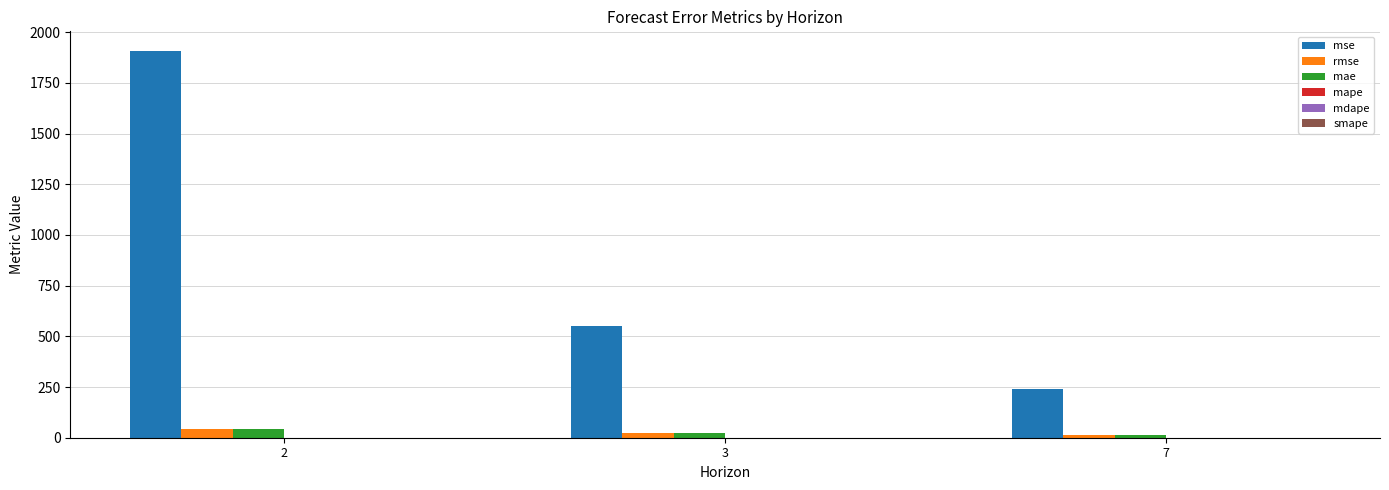

Which series has the largest total across all categories?

mse